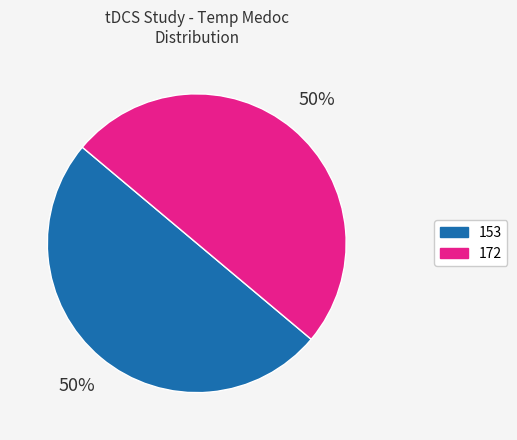

What is the ratio of the value at 172 to the value at 153?

1.0